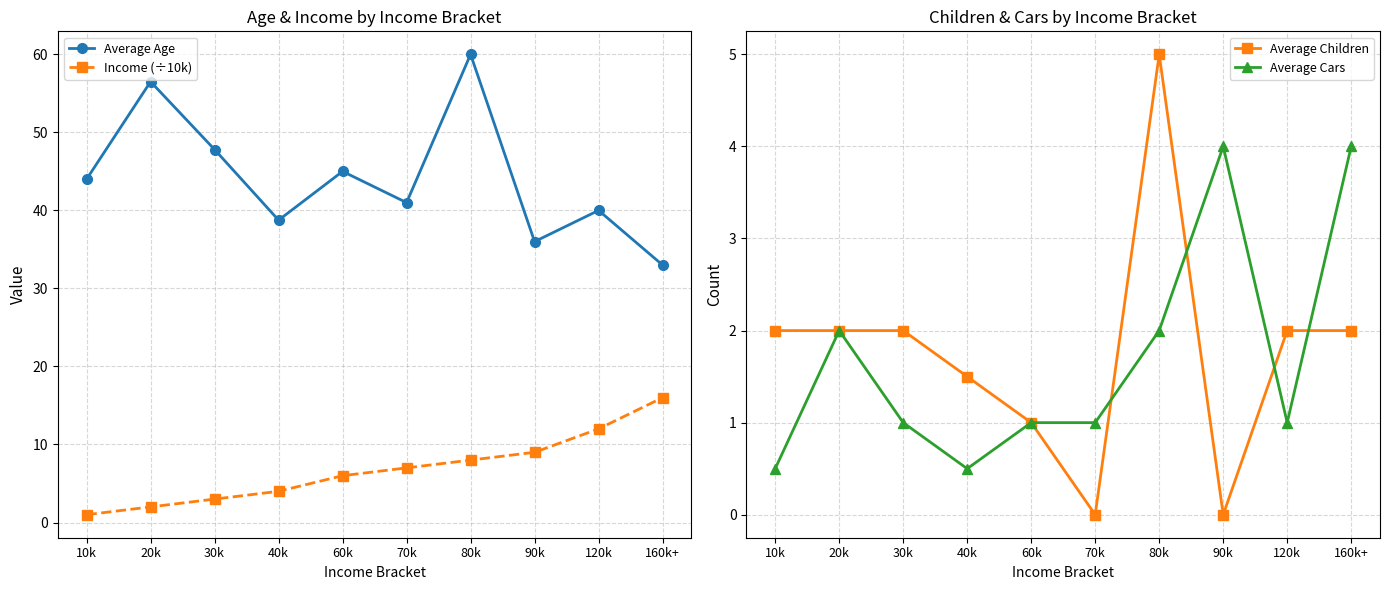

What is the value of the Average Cars point at the 4th from the left?

0.5